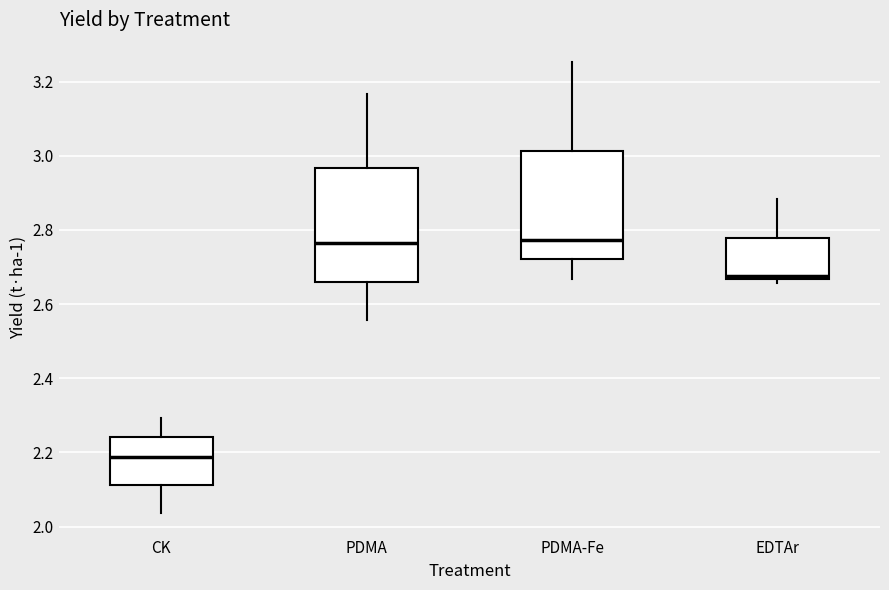

Reading left to right, read every box against the y-axis: the position of its median line, the range the box covers, and the ends of its whiskers. The values are not printed on the chart, so give them approximately, as read against the axis.

CK: median 2.18, box 2.12 to 2.24, whiskers 2.04 to 2.30
PDMA: median 2.76, box 2.66 to 2.96, whiskers 2.56 to 3.16
PDMA-Fe: median 2.78, box 2.72 to 3.02, whiskers 2.66 to 3.26
EDTAr: median 2.68, box 2.66 to 2.78, whiskers 2.66 (just below the box's lower edge) to 2.88